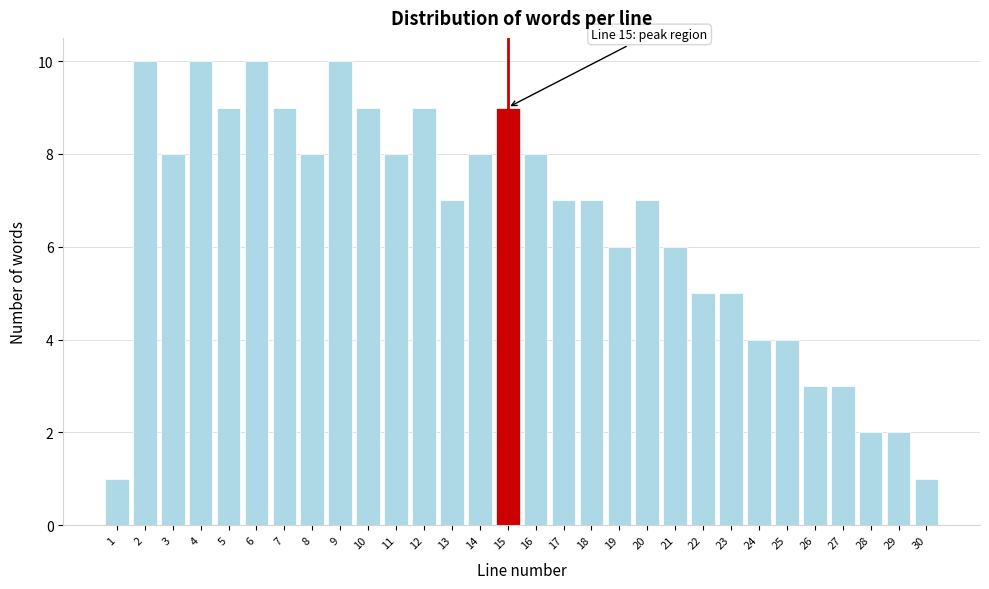

Reading left to right, what are all the values shown in this chart?

1=1	2=10	3=8	4=10	5=9	6=10	7=9	8=8	9=10	10=9	11=8	12=9	13=7	14=8	15=9	16=8	17=7	18=7	19=6	20=7	21=6	22=5	23=5	24=4	25=4	26=3	27=3	28=2	29=2	30=1